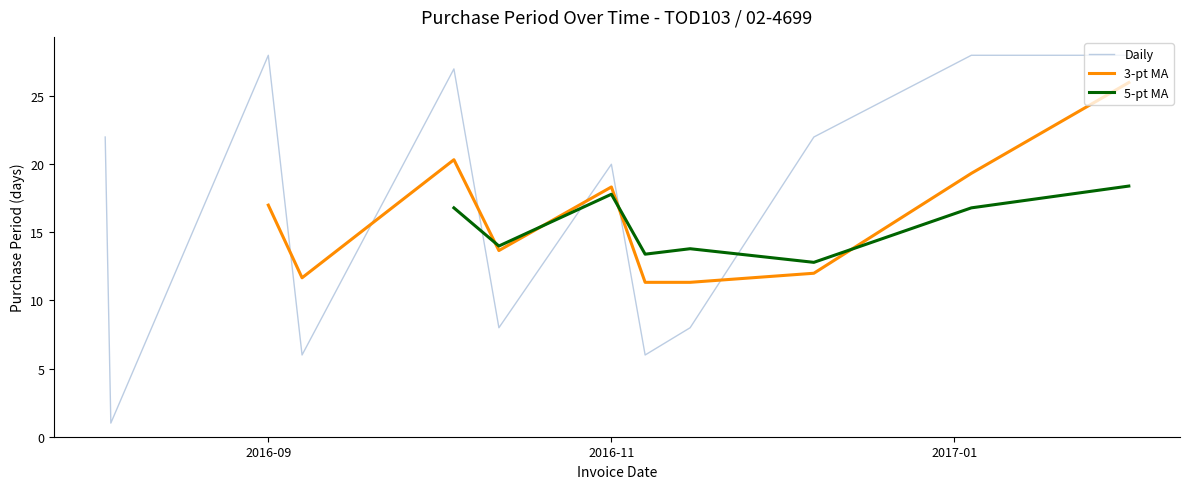

How many series are shown in this chart?

3